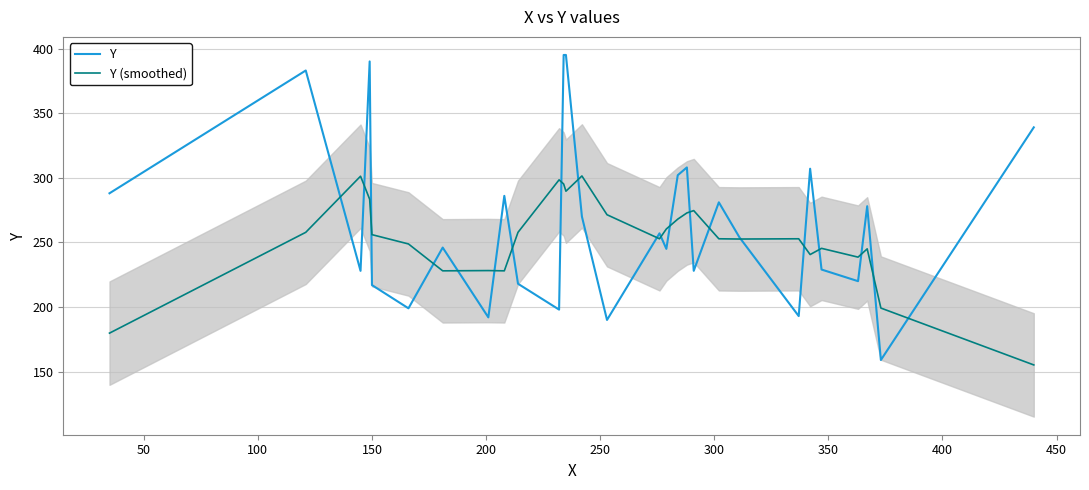

Rank the series by their maximum value, from highest to lowest.

Y, Y (smoothed)